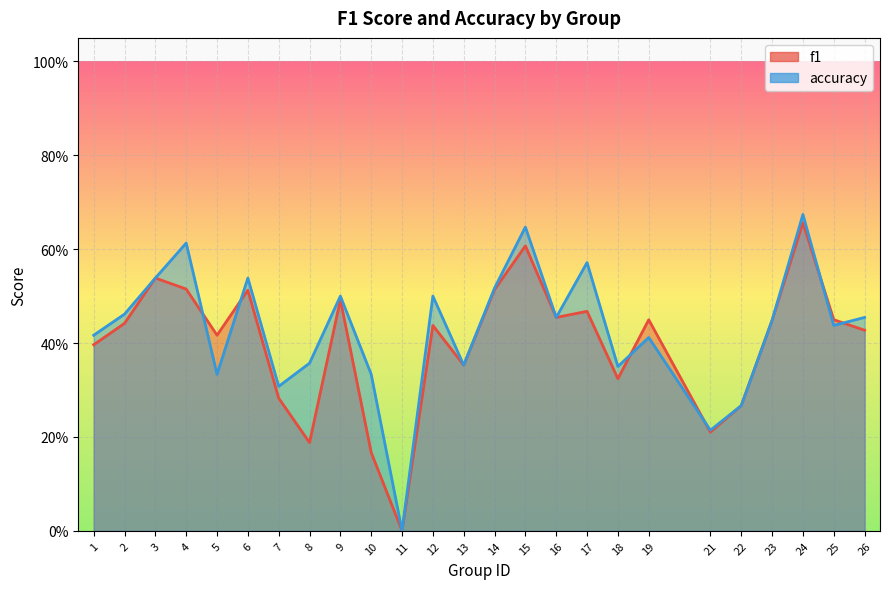

What are all the series names shown in the legend?

f1, accuracy